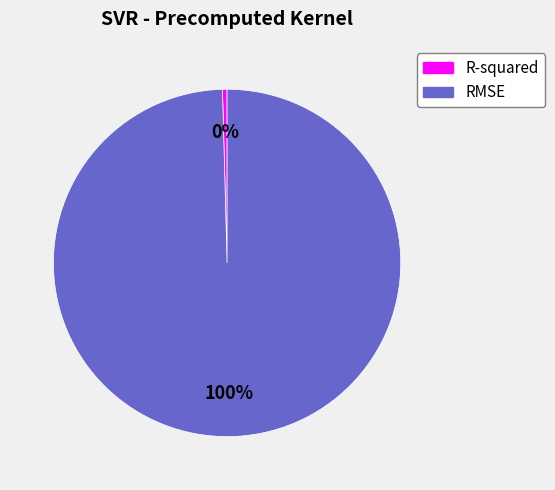

Rank the categories by value from highest to lowest.

RMSE, R-squared